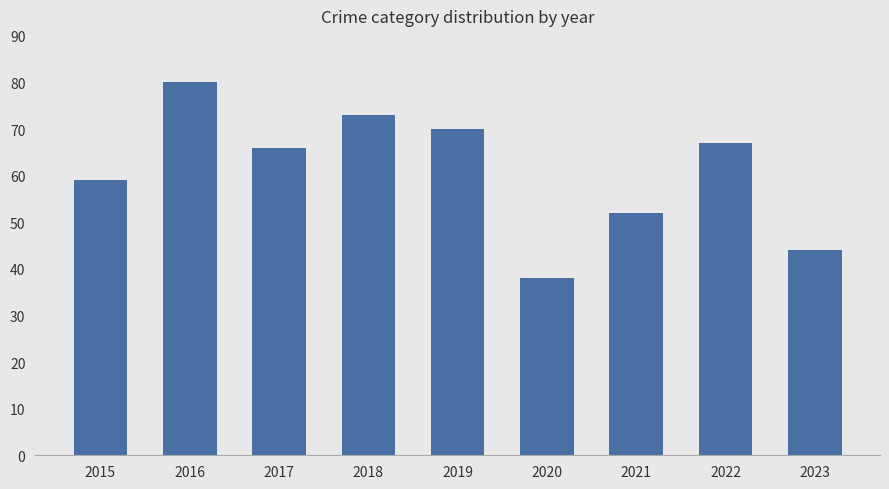

What is the value of the 4th bar from the left?

73